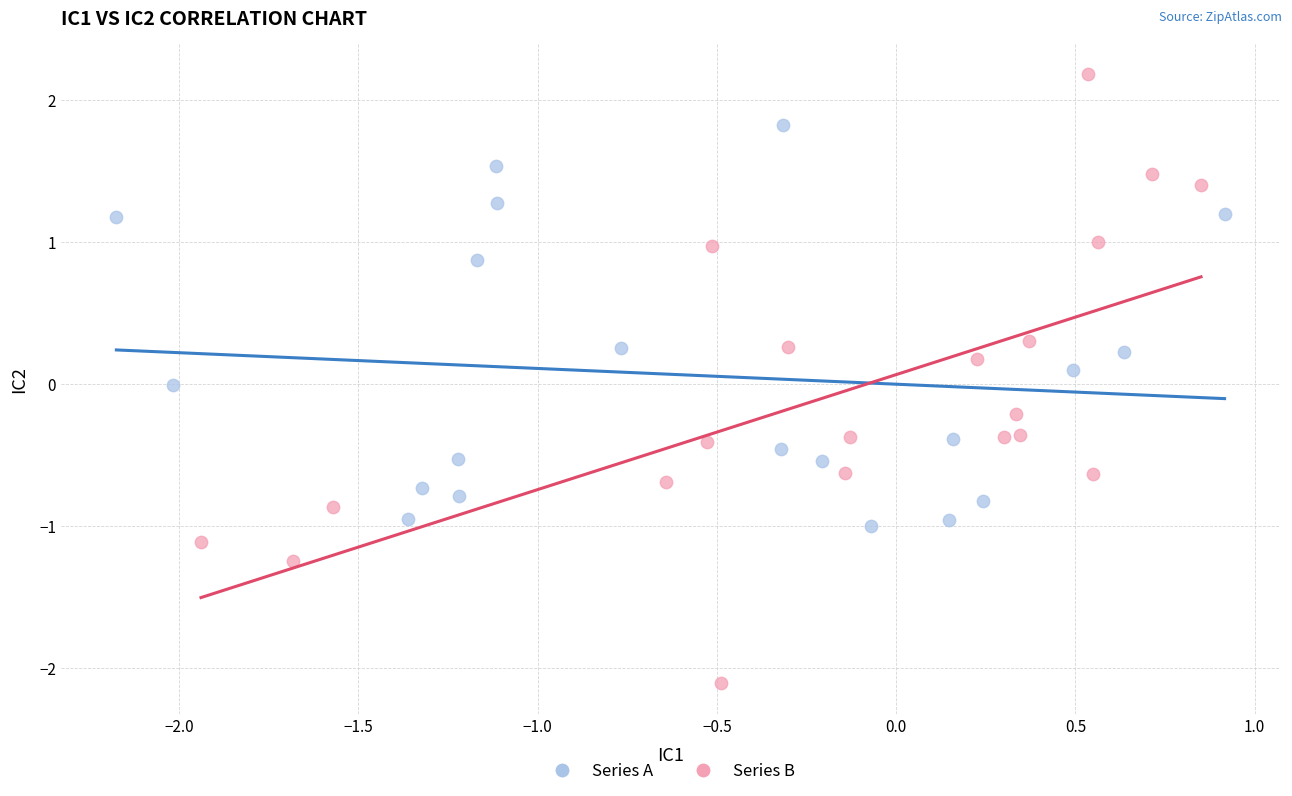

Which series reaches the maximum Y coordinate?

Series B